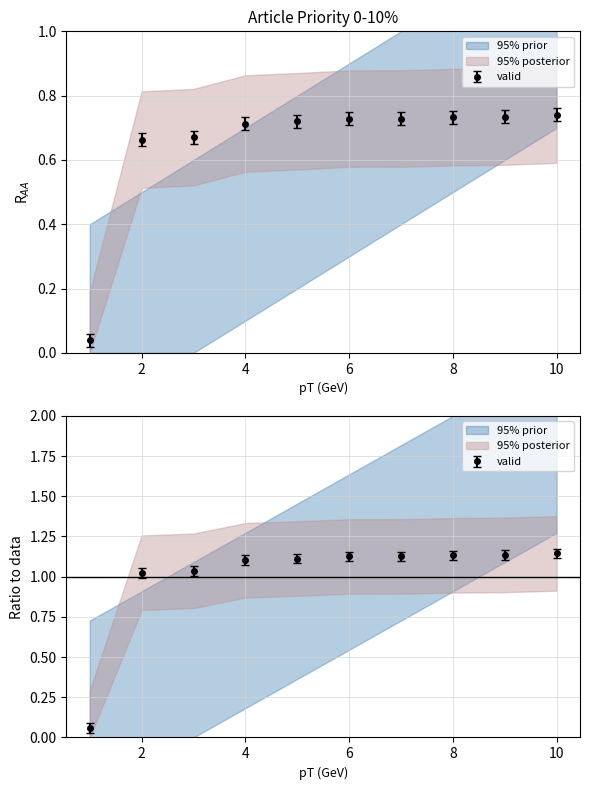

Is this an area chart (filled region under the line)?

No